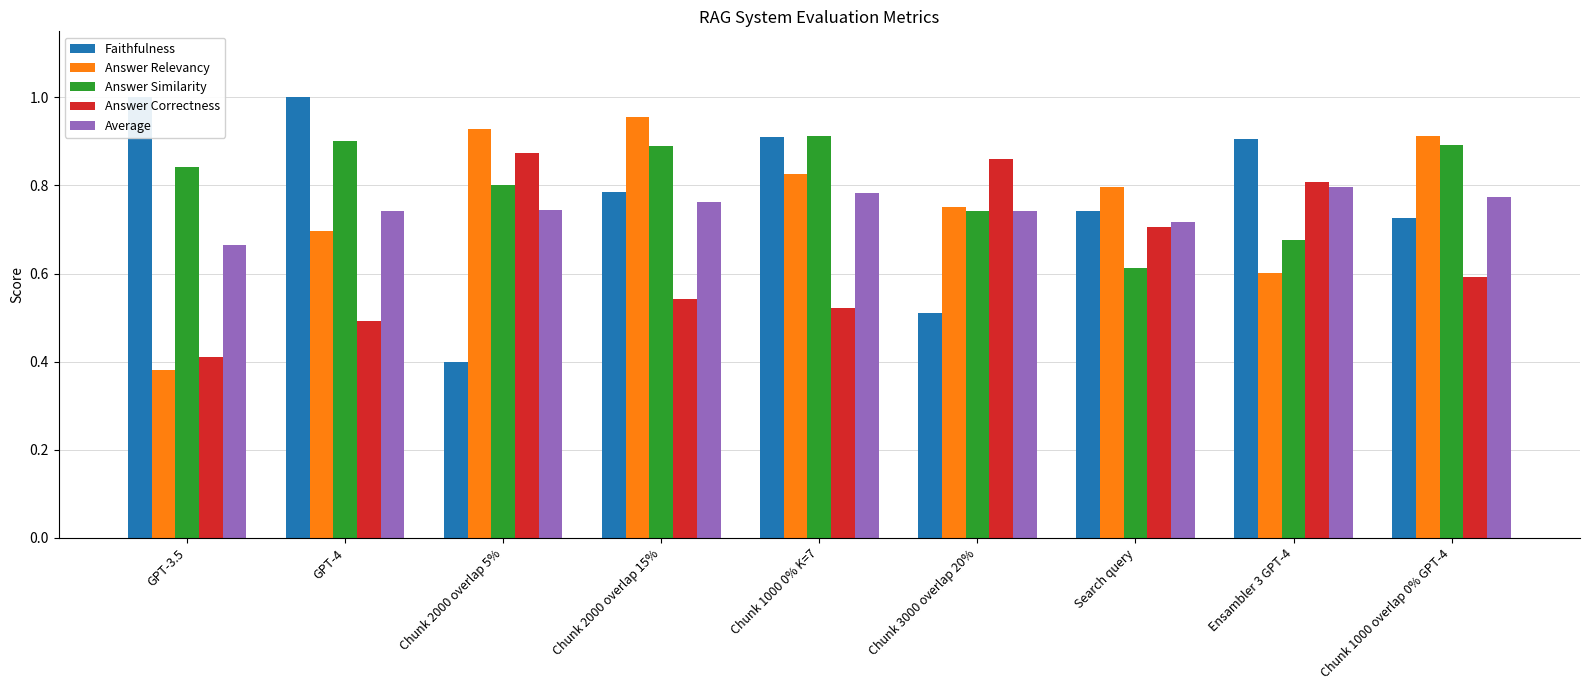

True or false: Answer Correctness has a value of 0.5 at Chunk 2000 overlap 15%.

True